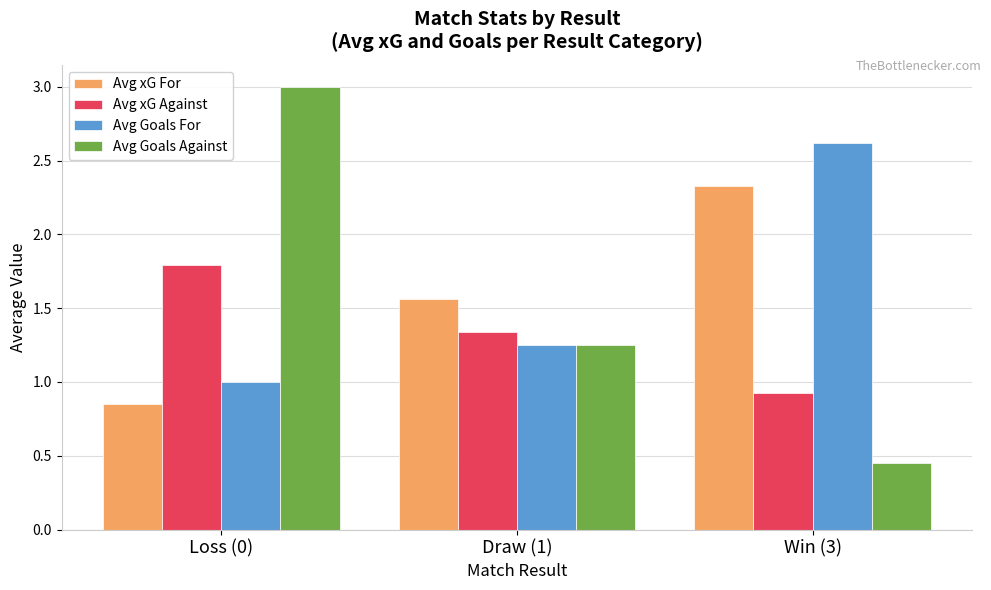

The Avg xG For series shows 1.5 at Loss (0). True or false?

False